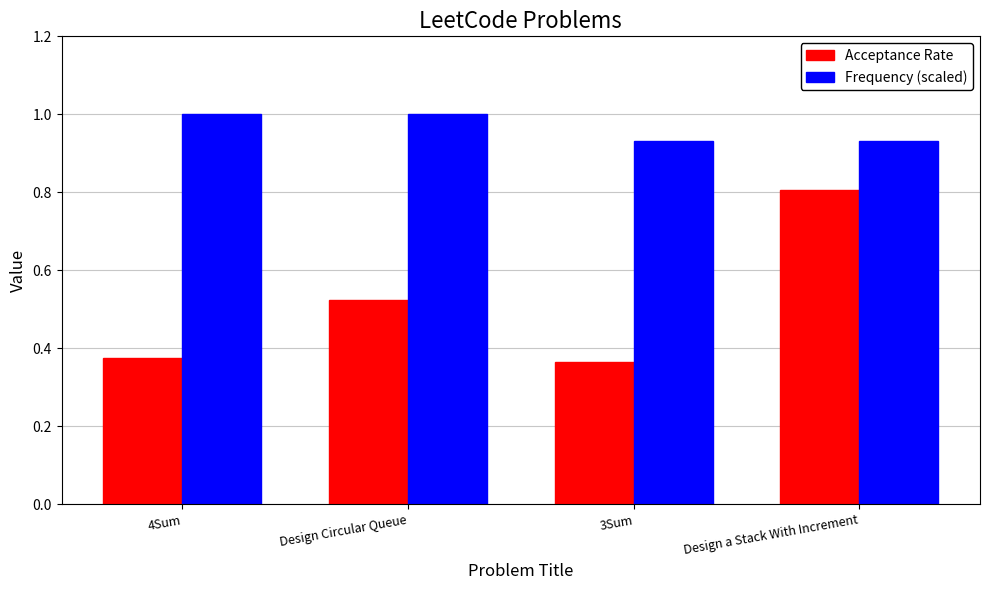

Which series changed the most between Design Circular Queue and 3Sum?

Acceptance Rate